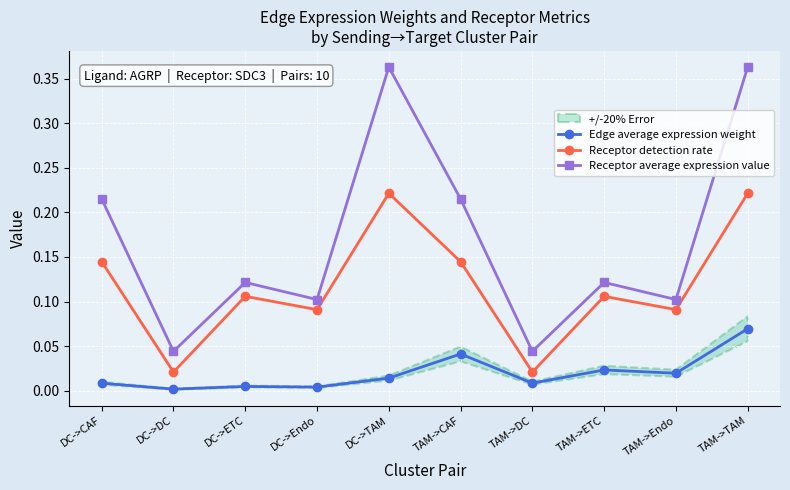

Is this an area chart (filled region under the line)?

No